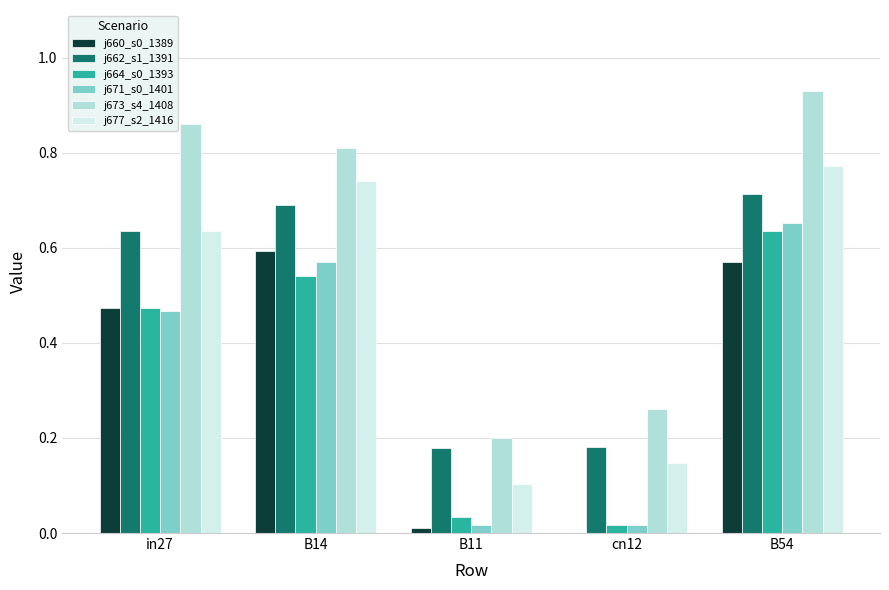

Is it true that j662_s1_1391 equals 0.2 at cn12?

True